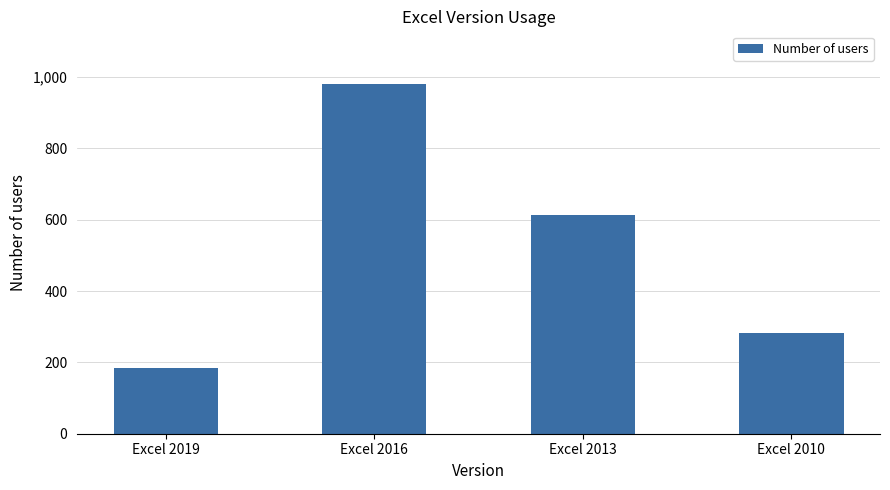

What value does the data have at Excel 2019?

183